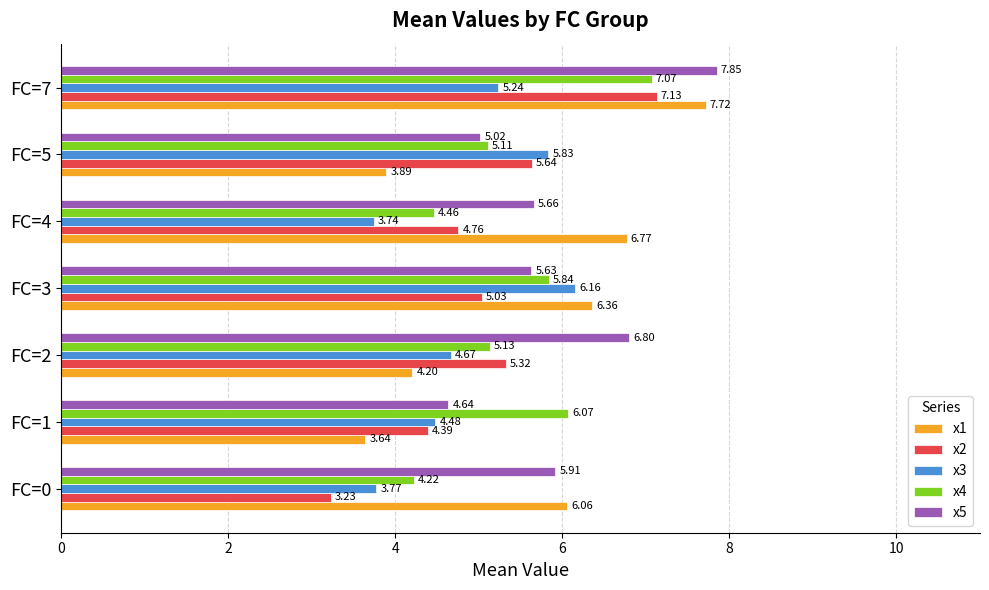

How many data points in x1 are less than 6?

3